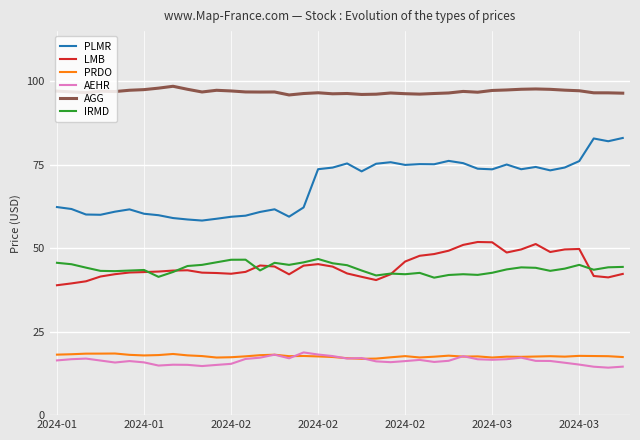

What is the minimum value for LMB?

38.9